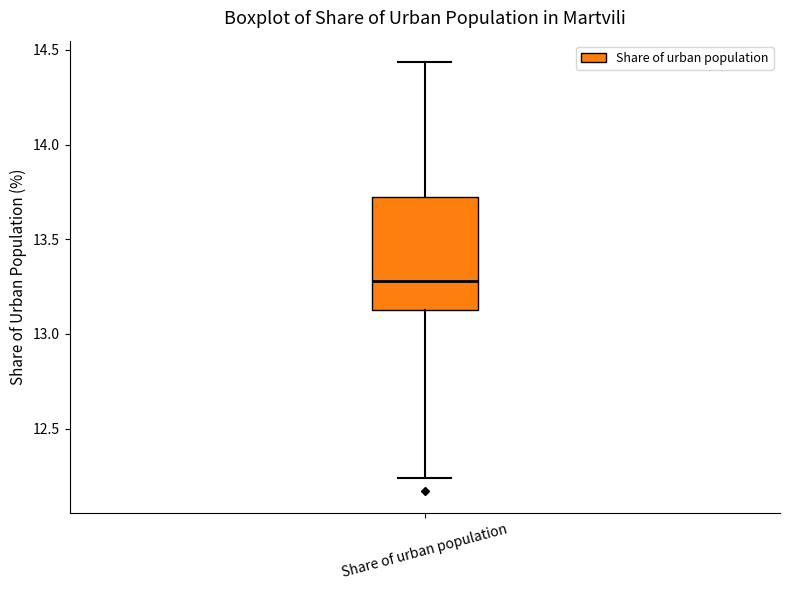

Read this box plot against the y-axis: the position of the median line, the range covered by the box, and the ends of both whiskers. The values are not printed on the chart, so give them approximately, as read against the axis.

median 13.30, box 13.10 to 13.70, whiskers 12.25 to 14.45